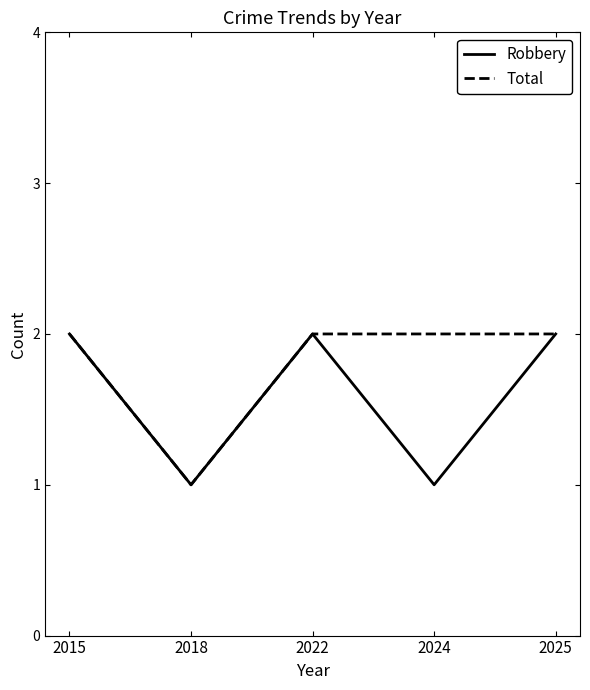

What are all the series names shown in the legend?

Robbery, Total